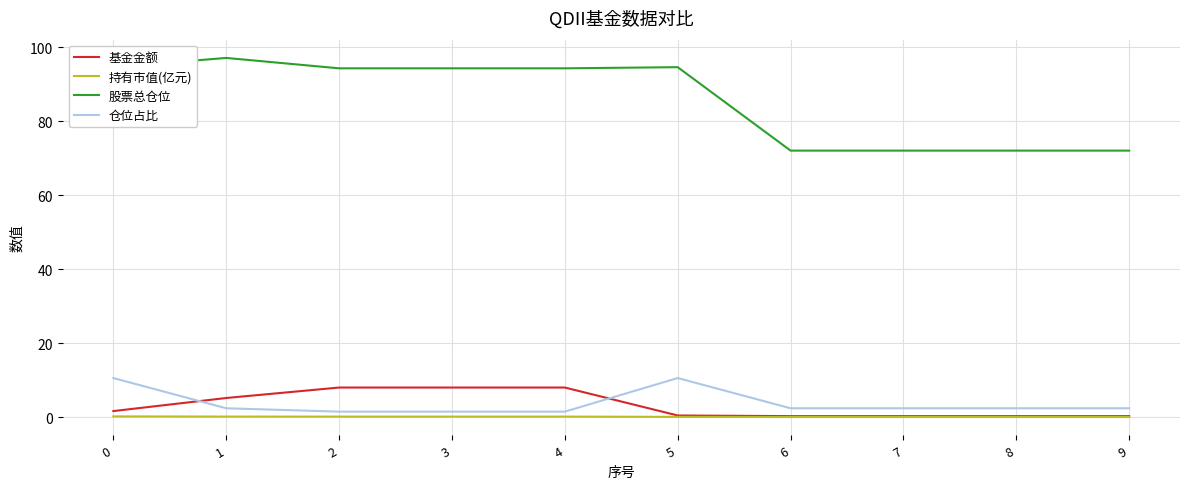

What is the average value of the 持有市值(亿元) series?

0.1